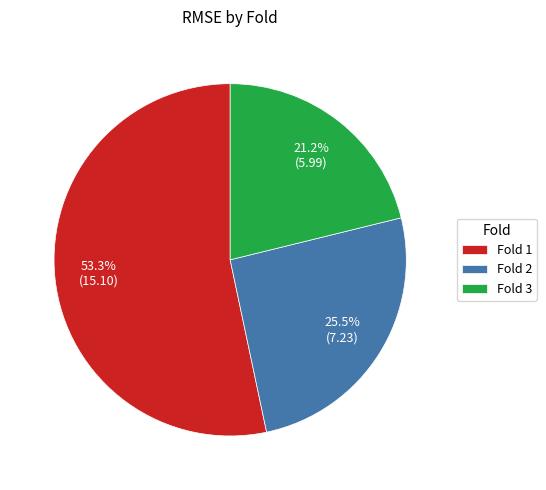

Which category has the biggest portion of the pie?

Fold 1